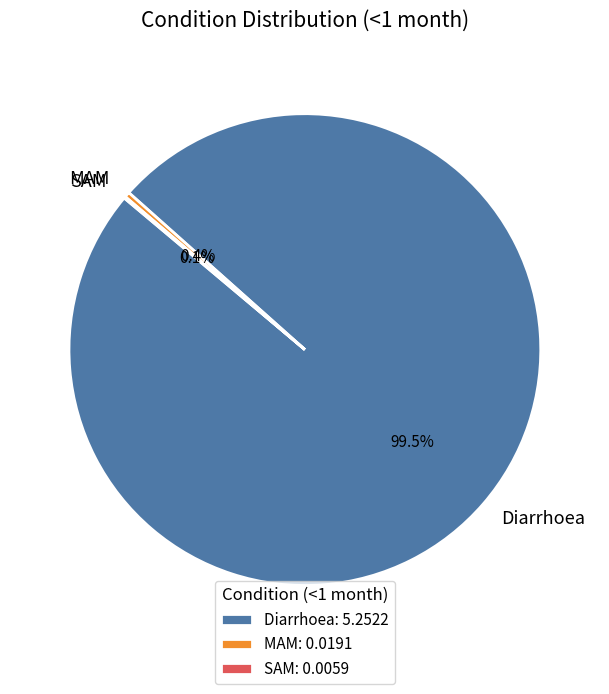

To the nearest percent, what is the difference between the MAM and Diarrhoea slice percentages?

99%